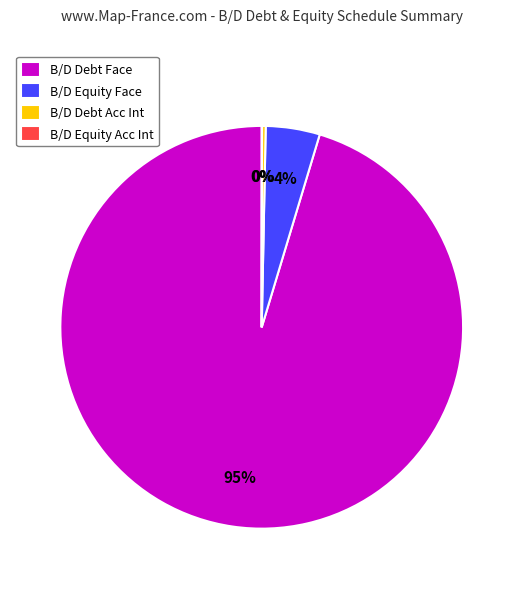

Is there any slice that represents more than half of the pie?

Yes